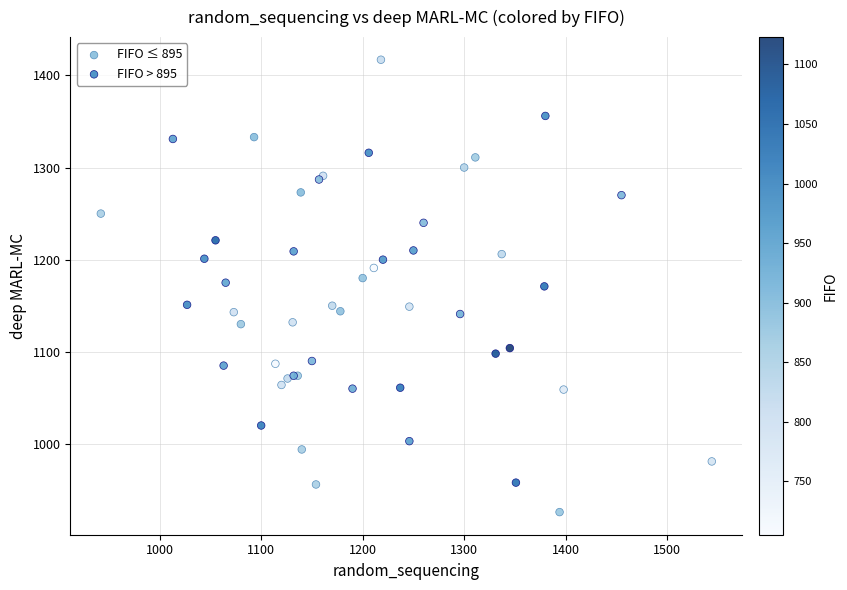

Which series contains the highest Y value?

FIFO ≤ 895